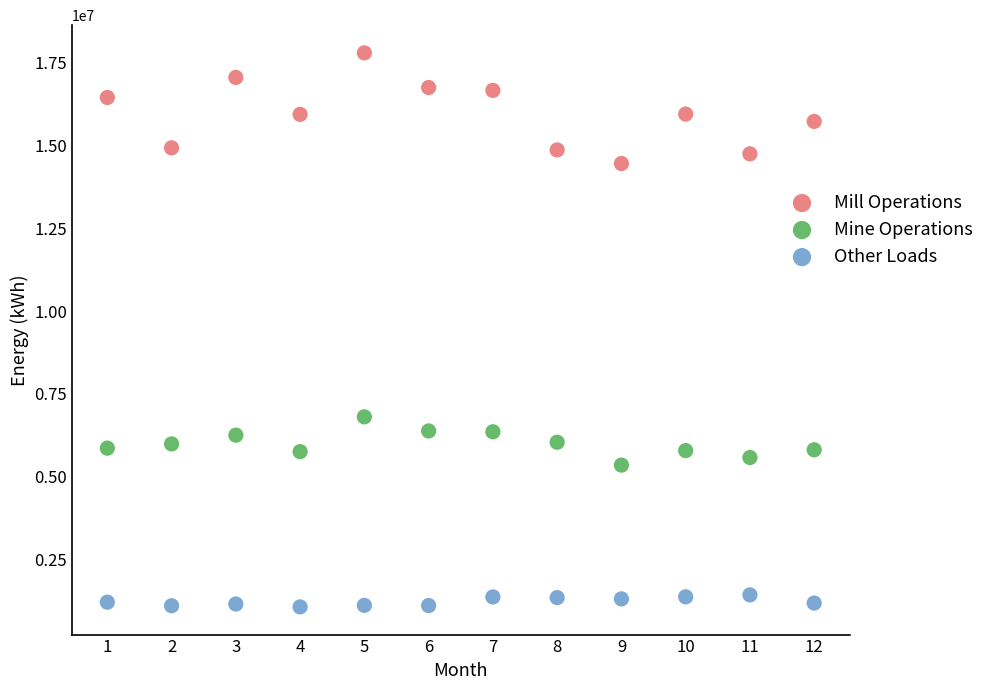

What are all the series names shown in the legend?

Mill Operations, Mine Operations, Other Loads